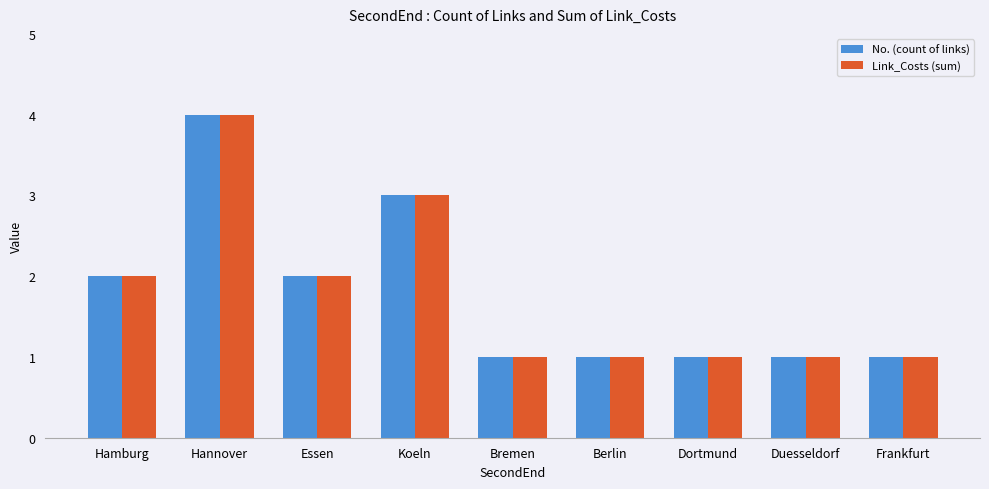

Count the Link_Costs (sum) values in the range 1 to 2.

7